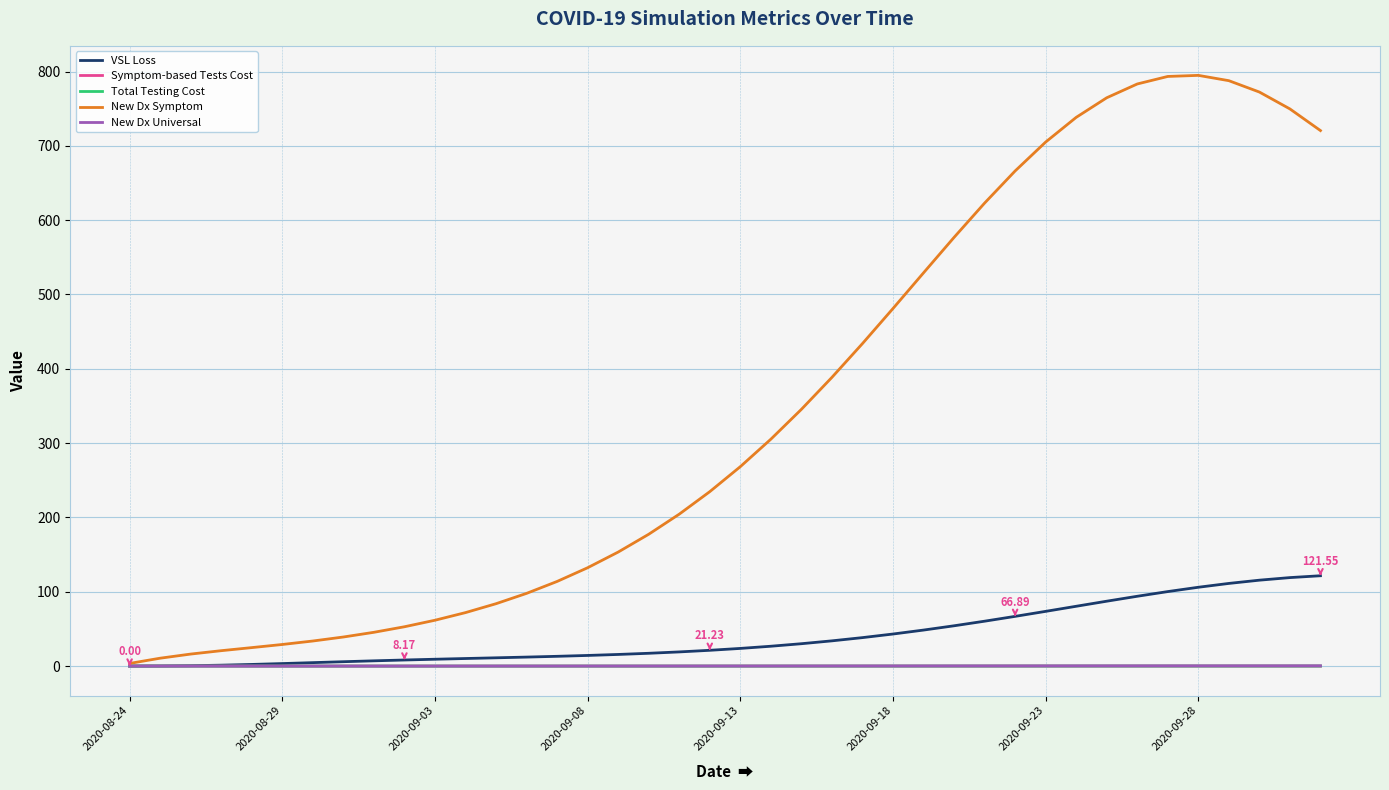

Which series has the largest total across all categories?

New Dx Symptom